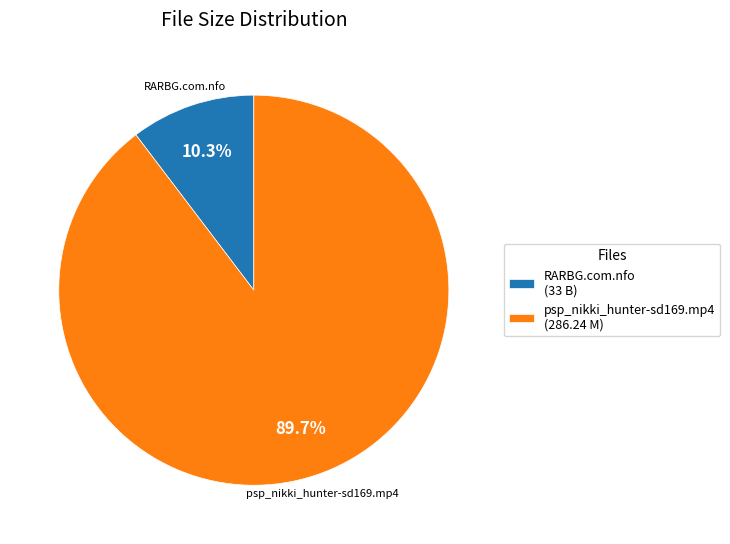

Which category accounts for the majority?

psp_nikki_hunter-sd169.mp4 (286.24 M)